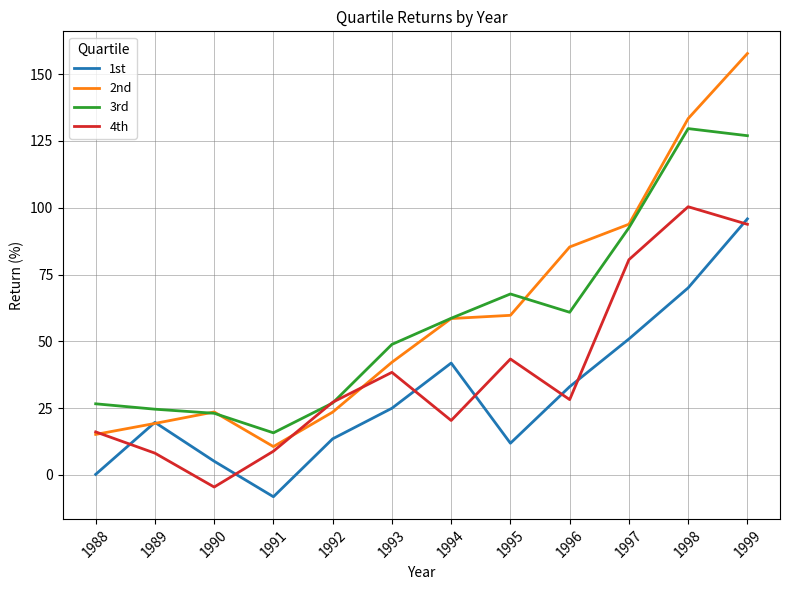

What is the sum of the 1st values at 1988 and 1996?

33.2